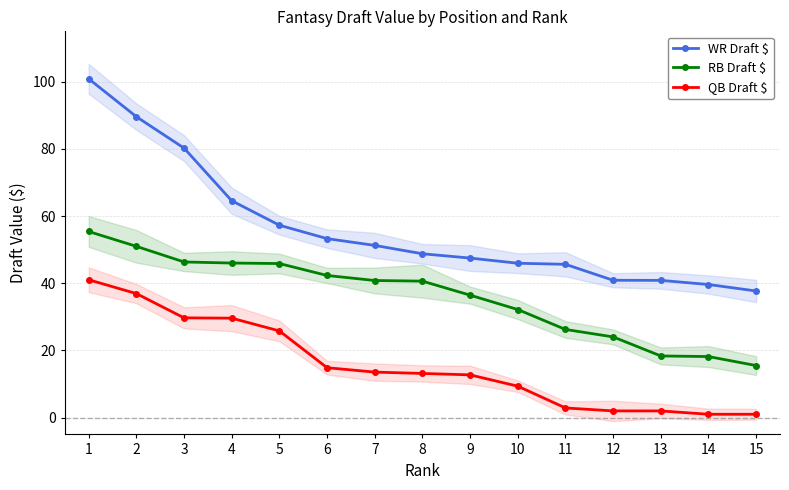

What is the difference between the maximum and minimum values in the QB Draft $ series?

40.0